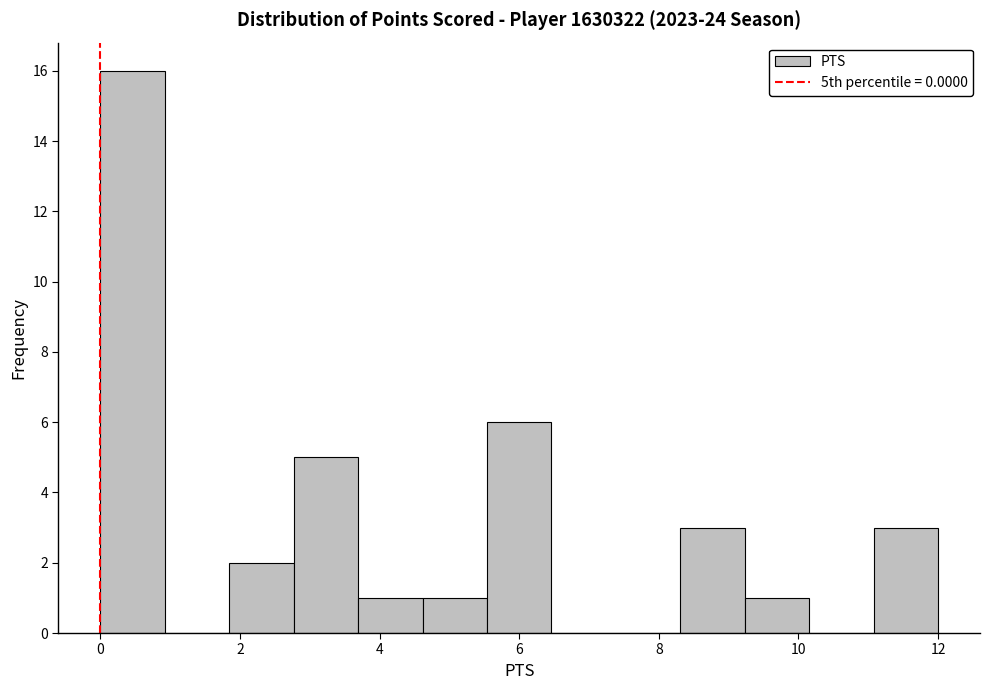

What is the height of the bar covering 3.6 to 4.6 on the x-axis? Neither the bar edges nor the heights are printed on the chart, so give them approximately, as read against the axes.

1